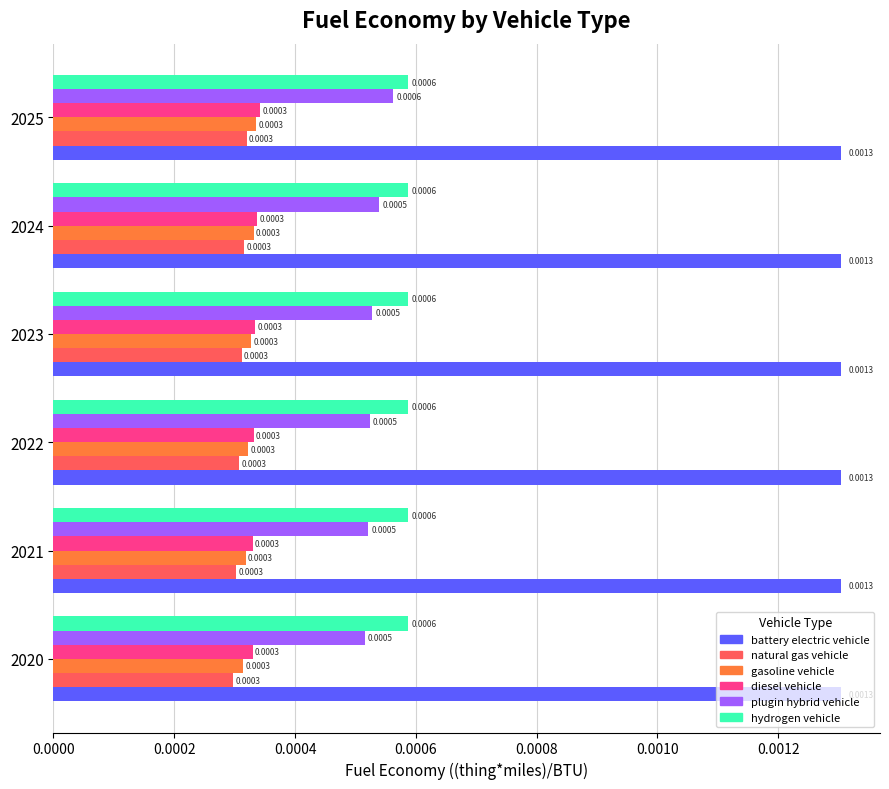

Between 2024 and 2025, which series saw the biggest shift?

plugin hybrid vehicle